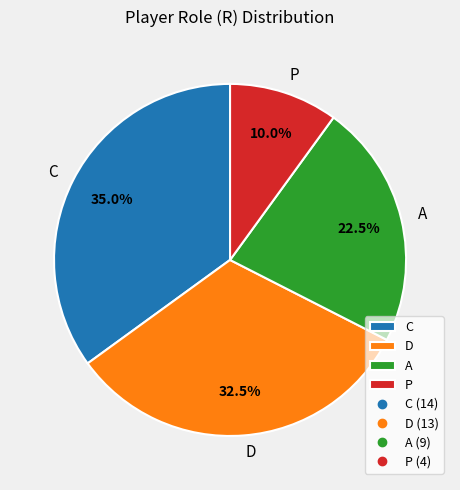

Rank the categories by value from lowest to highest.

P, A, D, C